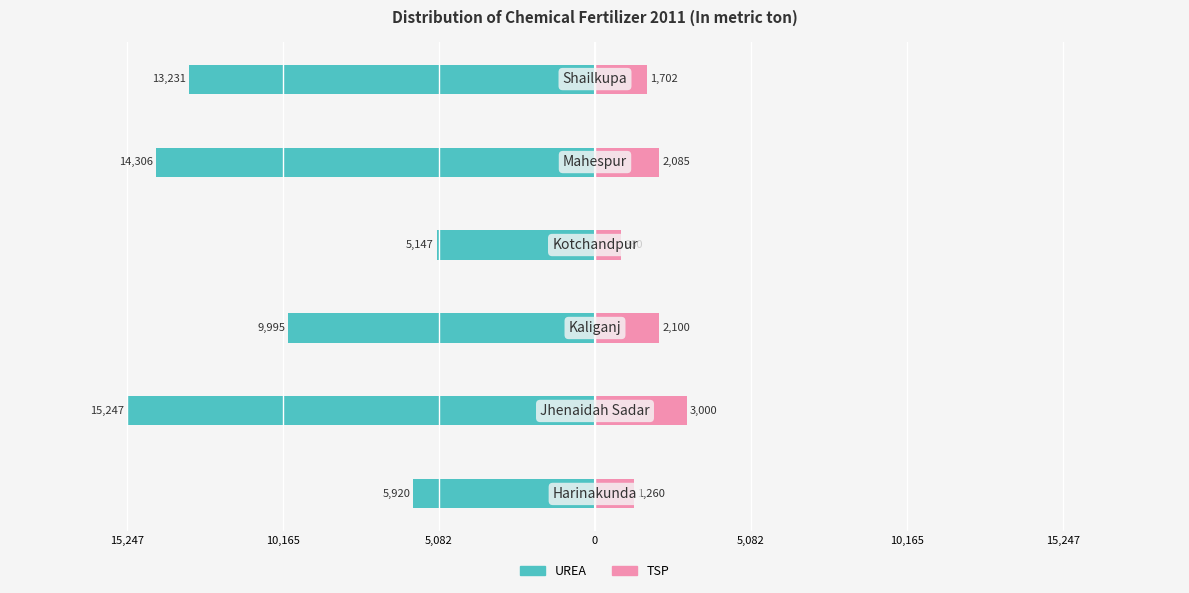

Reading left to right, transcribe all the data shown in this chart.

UREA: -5920	-15247	-9995	-5147	-14306	-13231
TSP: 1260	3000	2100	860	2085	1702